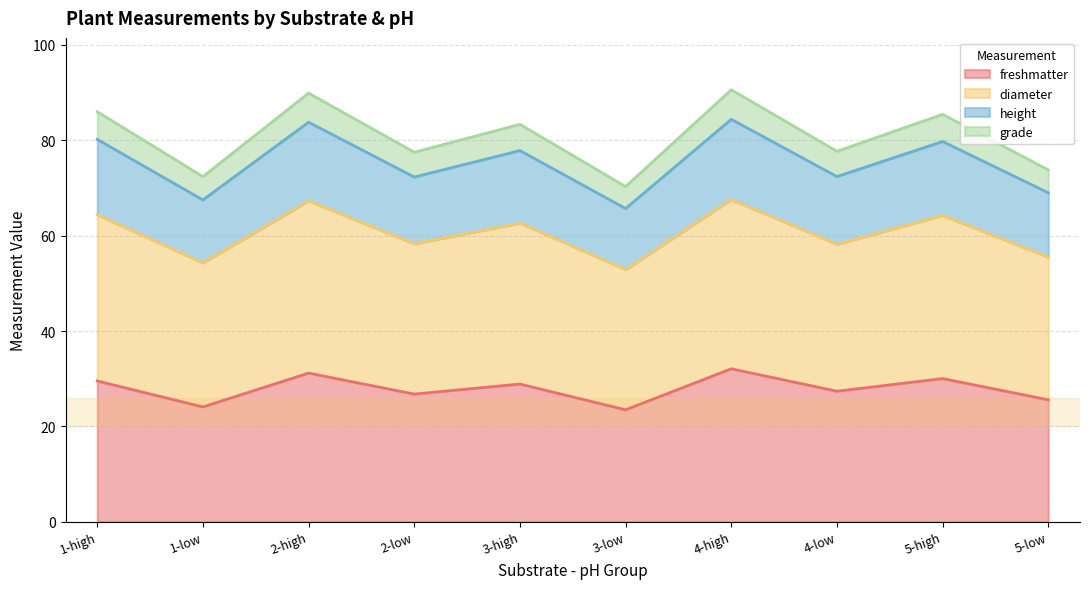

How many lines are shown in the chart?

4